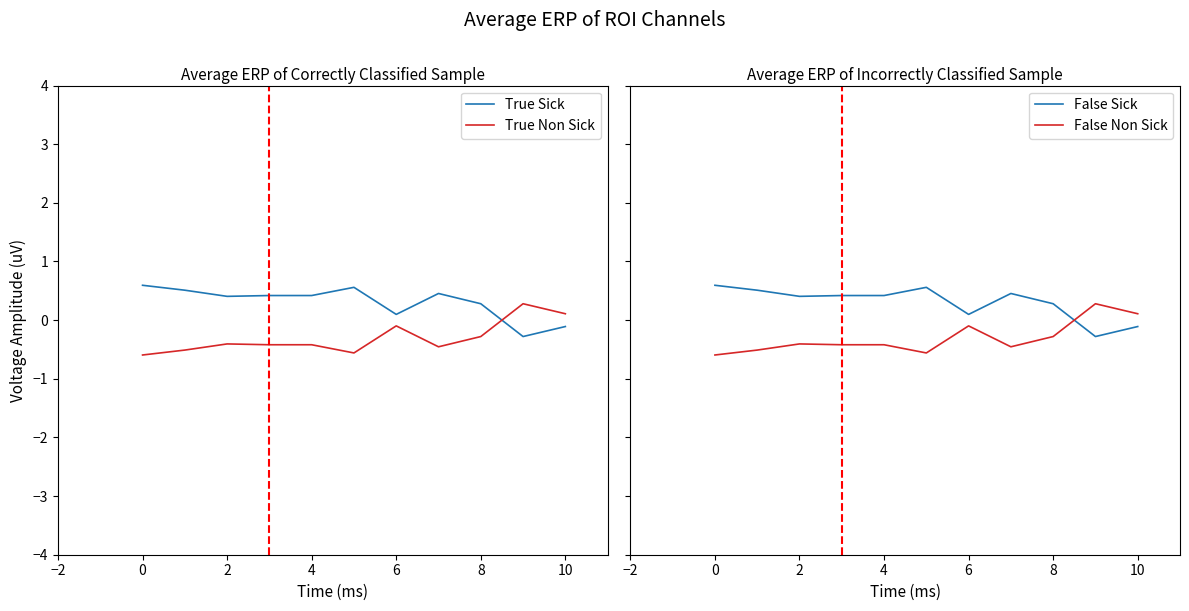

What are all the series names shown in the legend?

True Sick, True Non Sick, False Sick, False Non Sick